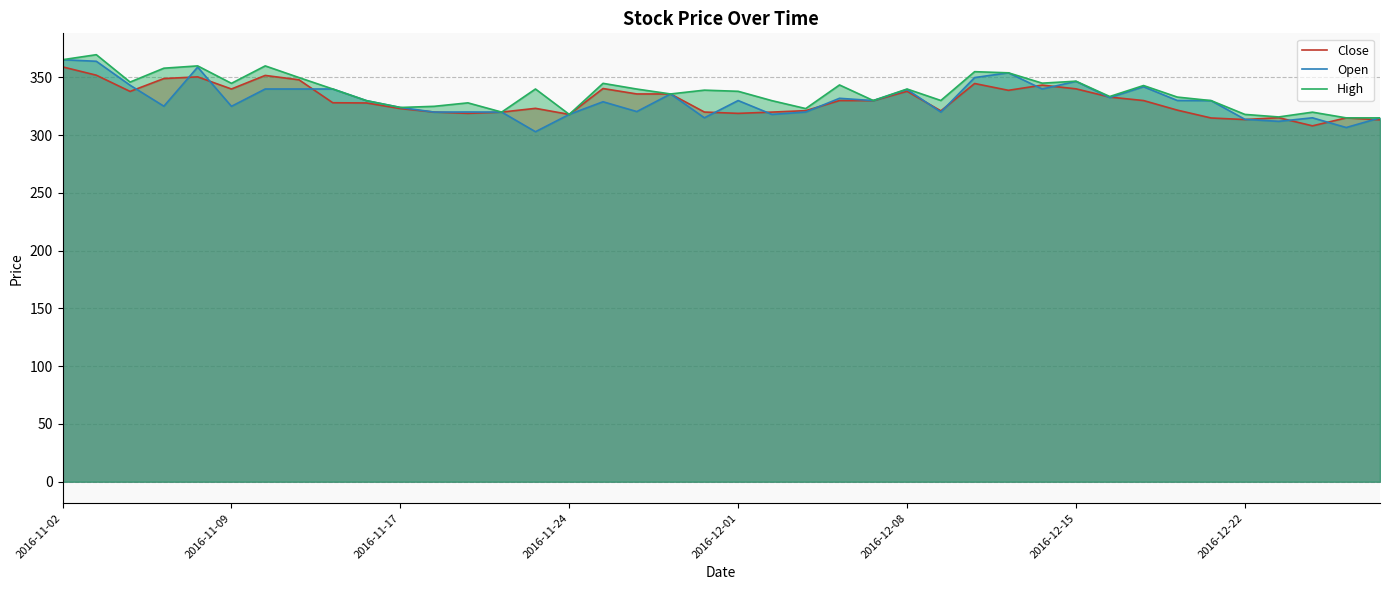

Does the chart have visible grid lines?

Yes